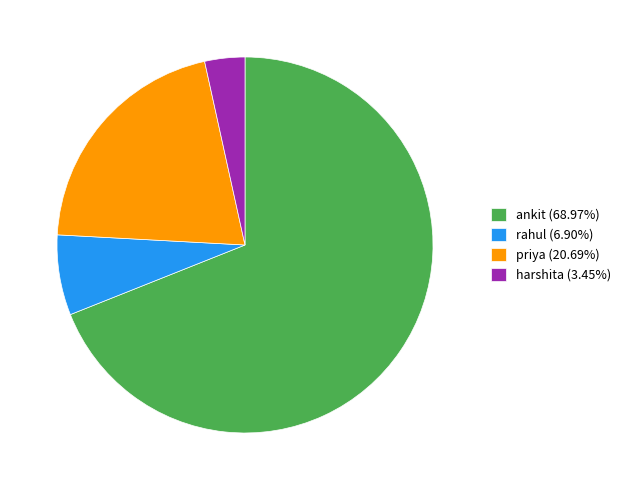

Which slice is the largest?

ankit